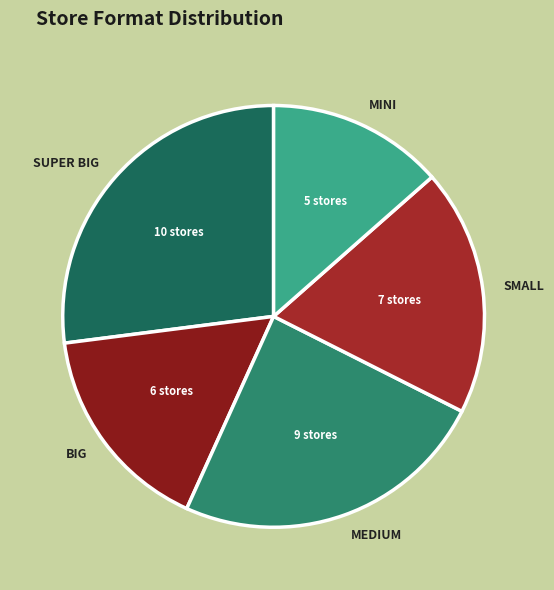

Combined, do MEDIUM and MINI account for over 50%?

No